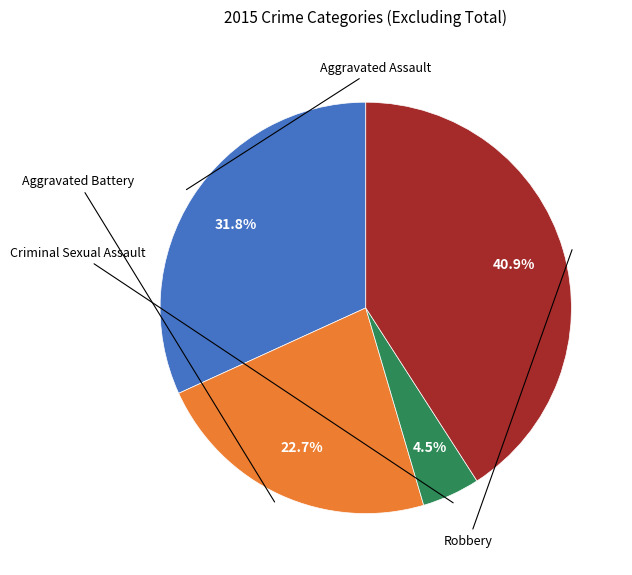

Count the number of slices in the pie.

4